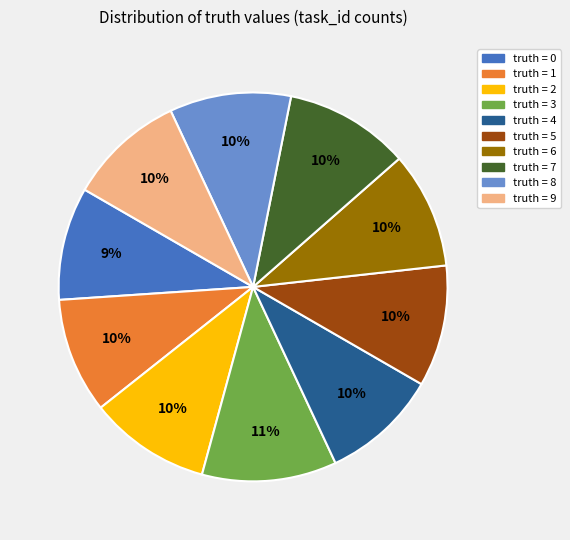

Do truth = 1 and truth = 3 together represent more than half of the pie?

No